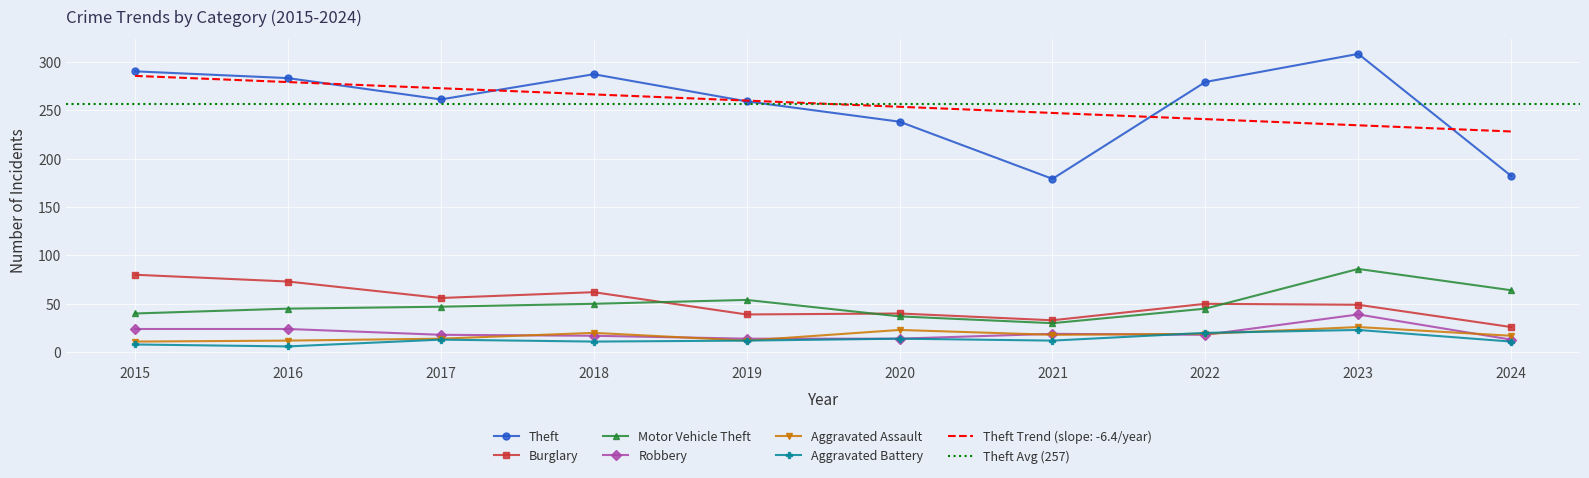

How many data points in Robbery are less than 18?

4